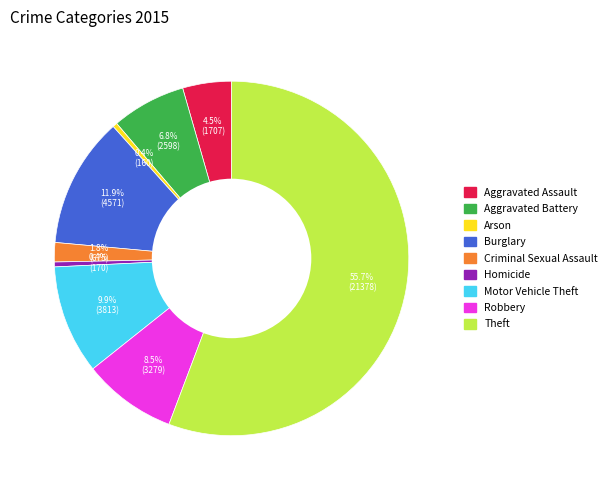

Does Arson represent more than half of the total?

No